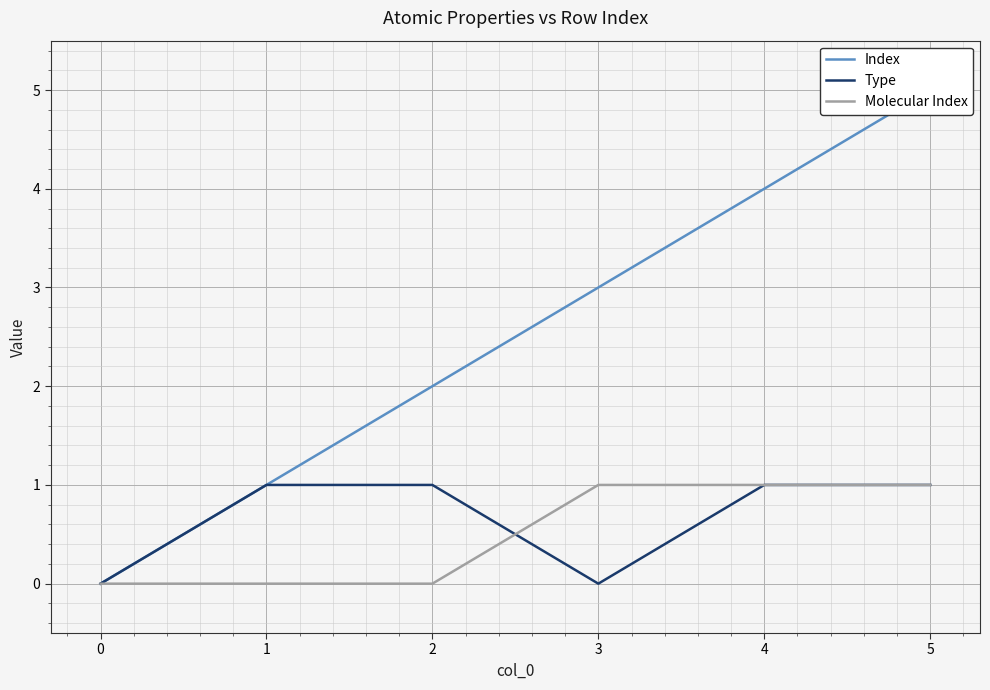

The value of Molecular Index at 0 is 0. True or false?

True